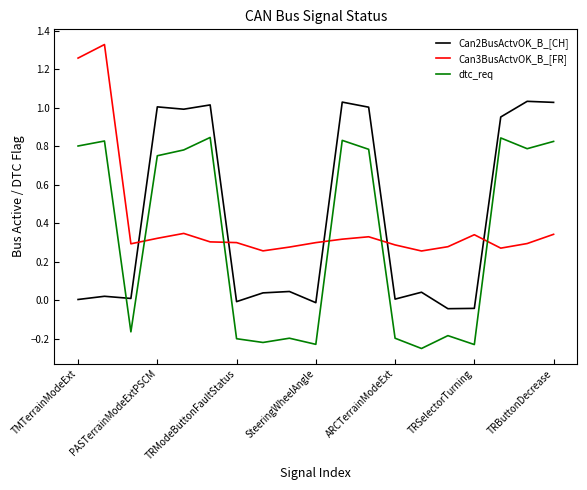

After their last crossing, which series has the higher values: Can2BusActvOK_B_[CH] or Can3BusActvOK_B_[FR]?

Can2BusActvOK_B_[CH]